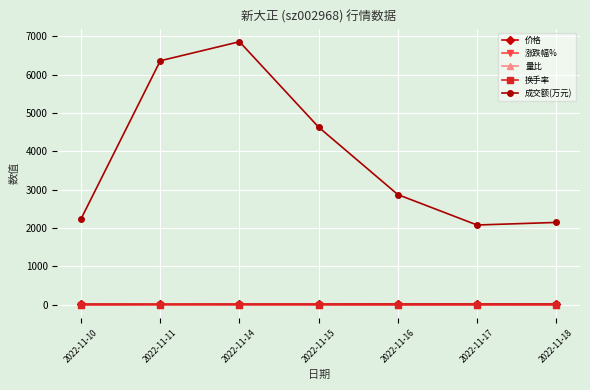

How many lines are shown in the chart?

5